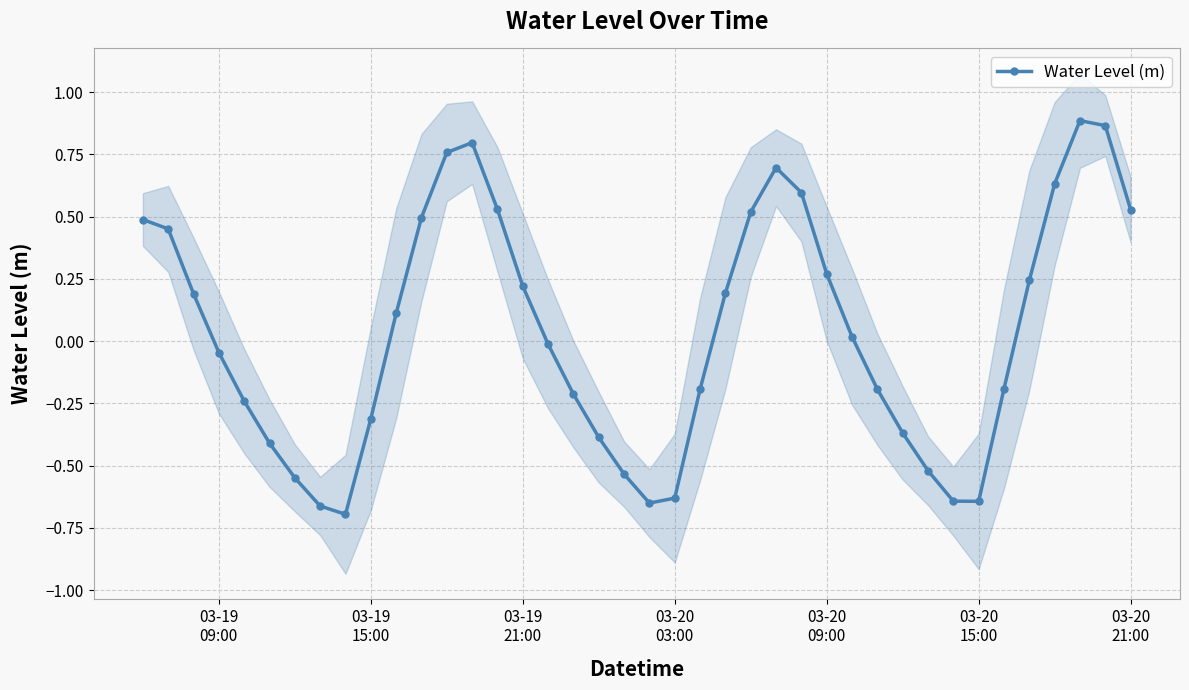

How many interior local valleys does the Water Level (m) series have?

3